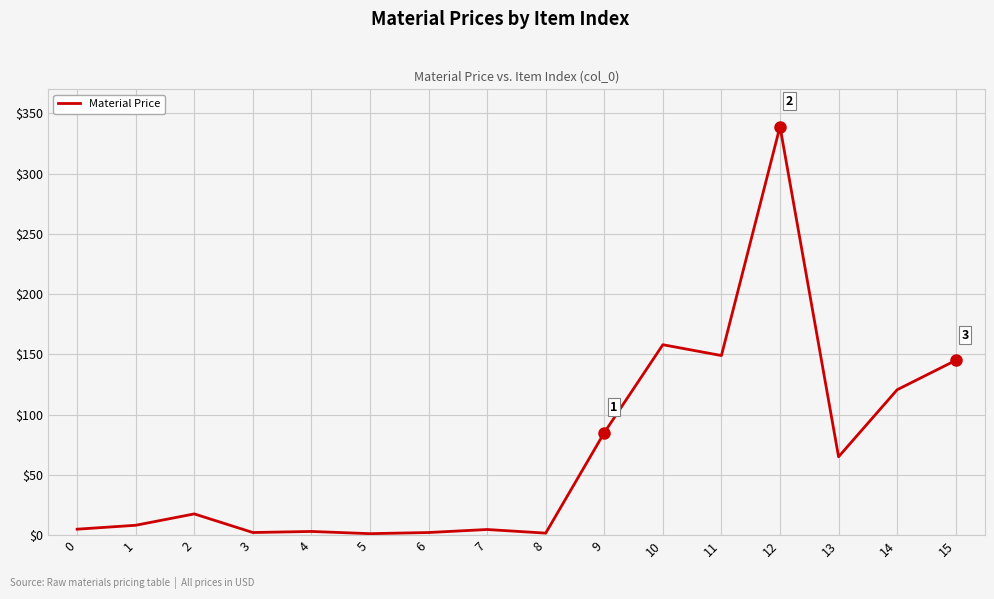

Which has a higher value, 9 or 4?

9